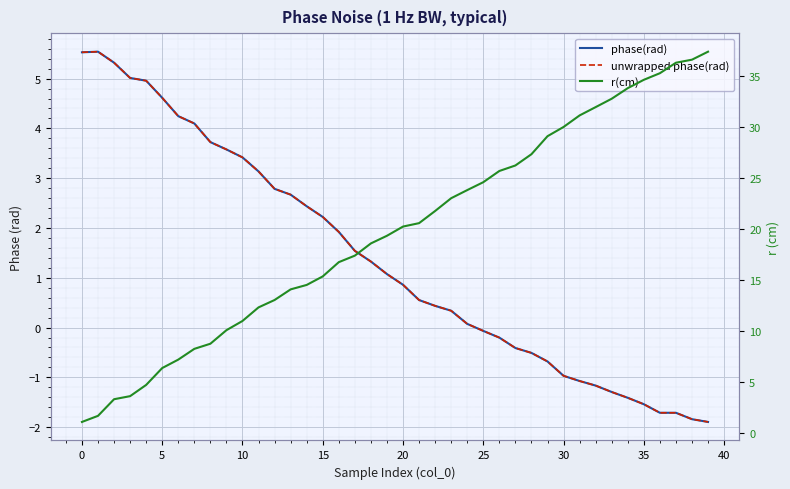

Between 12 and 24, which series saw the biggest shift?

r(cm)